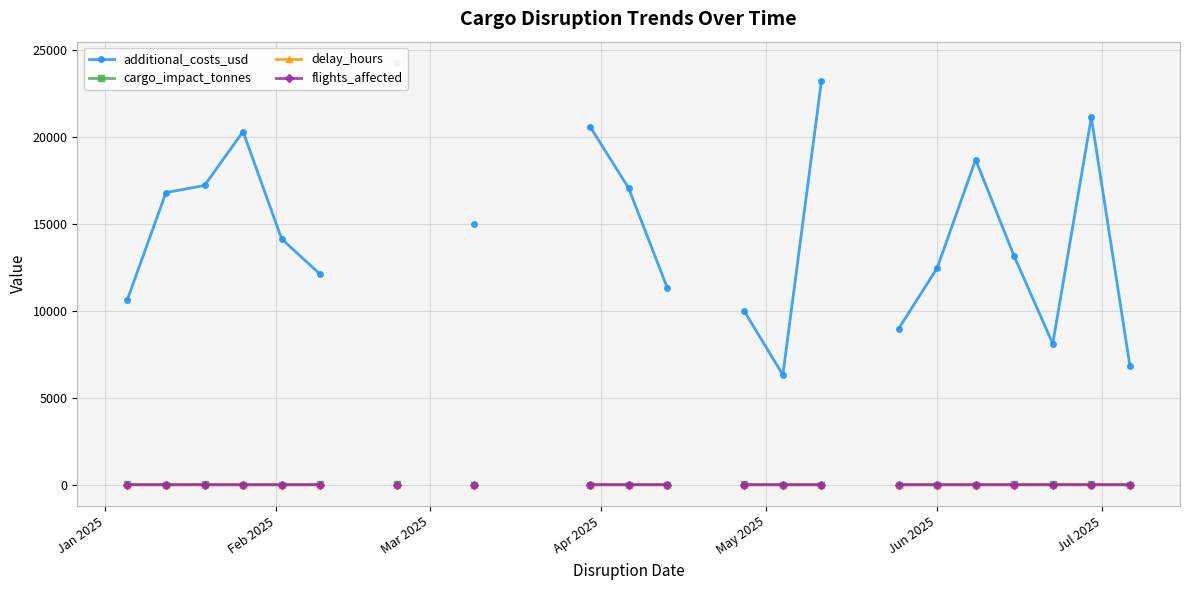

What is the sum of the cargo_impact_tonnes values at Feb 2025 and Jan 2025?

37.0